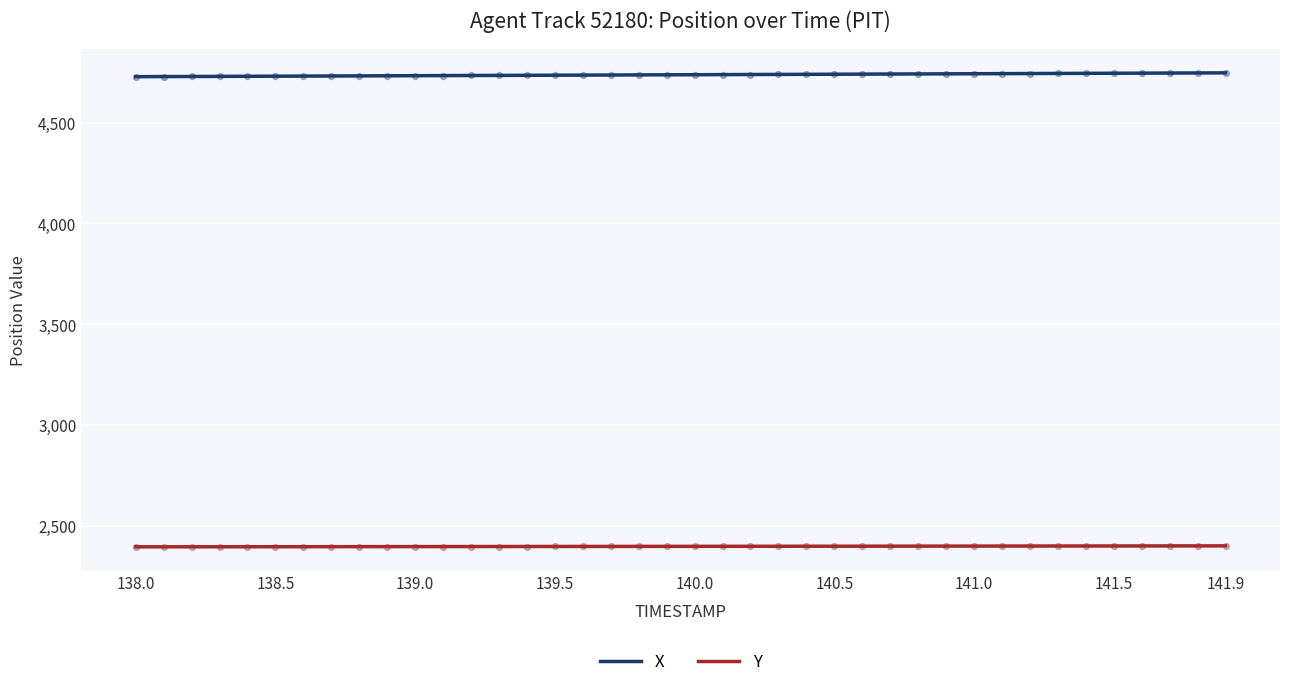

Which series contains the lowest Y value?

Y